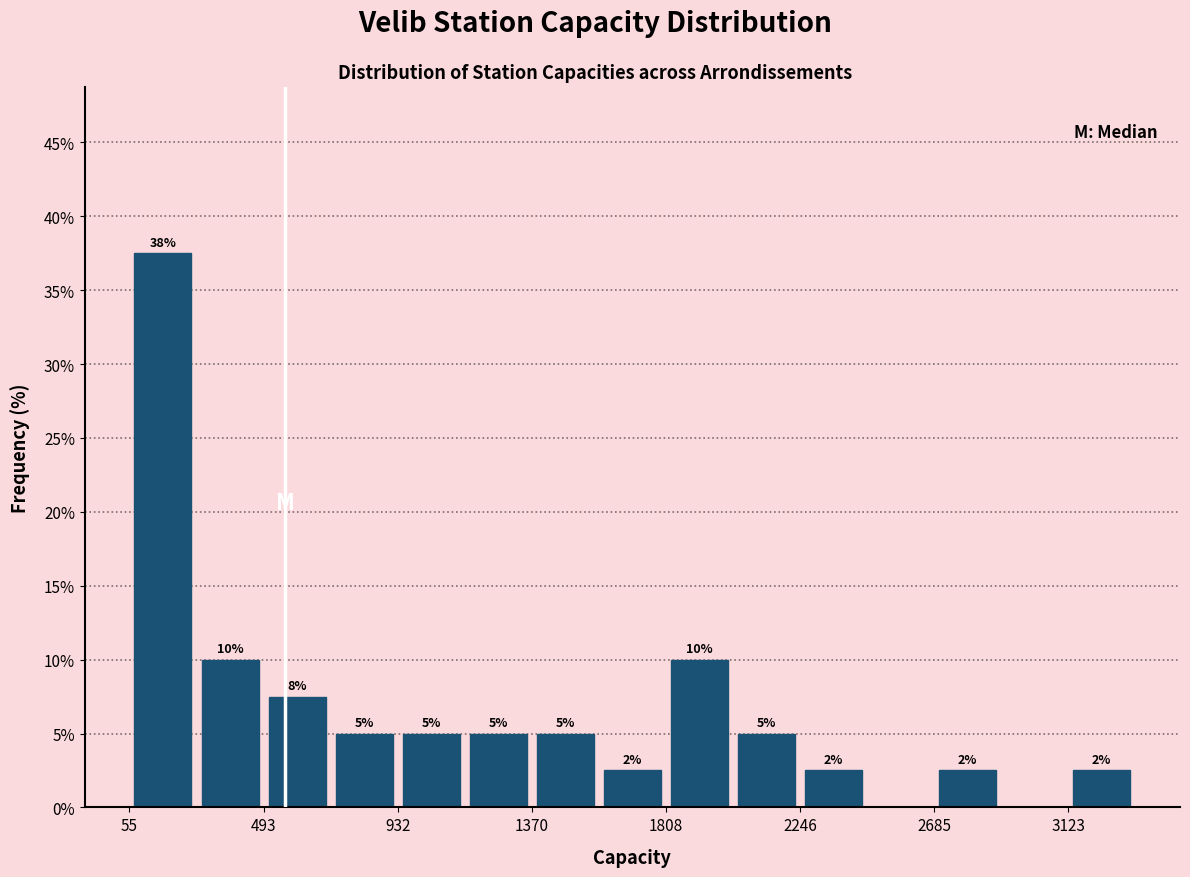

Over which range of the x-axis is the bar tallest?

50 to 250